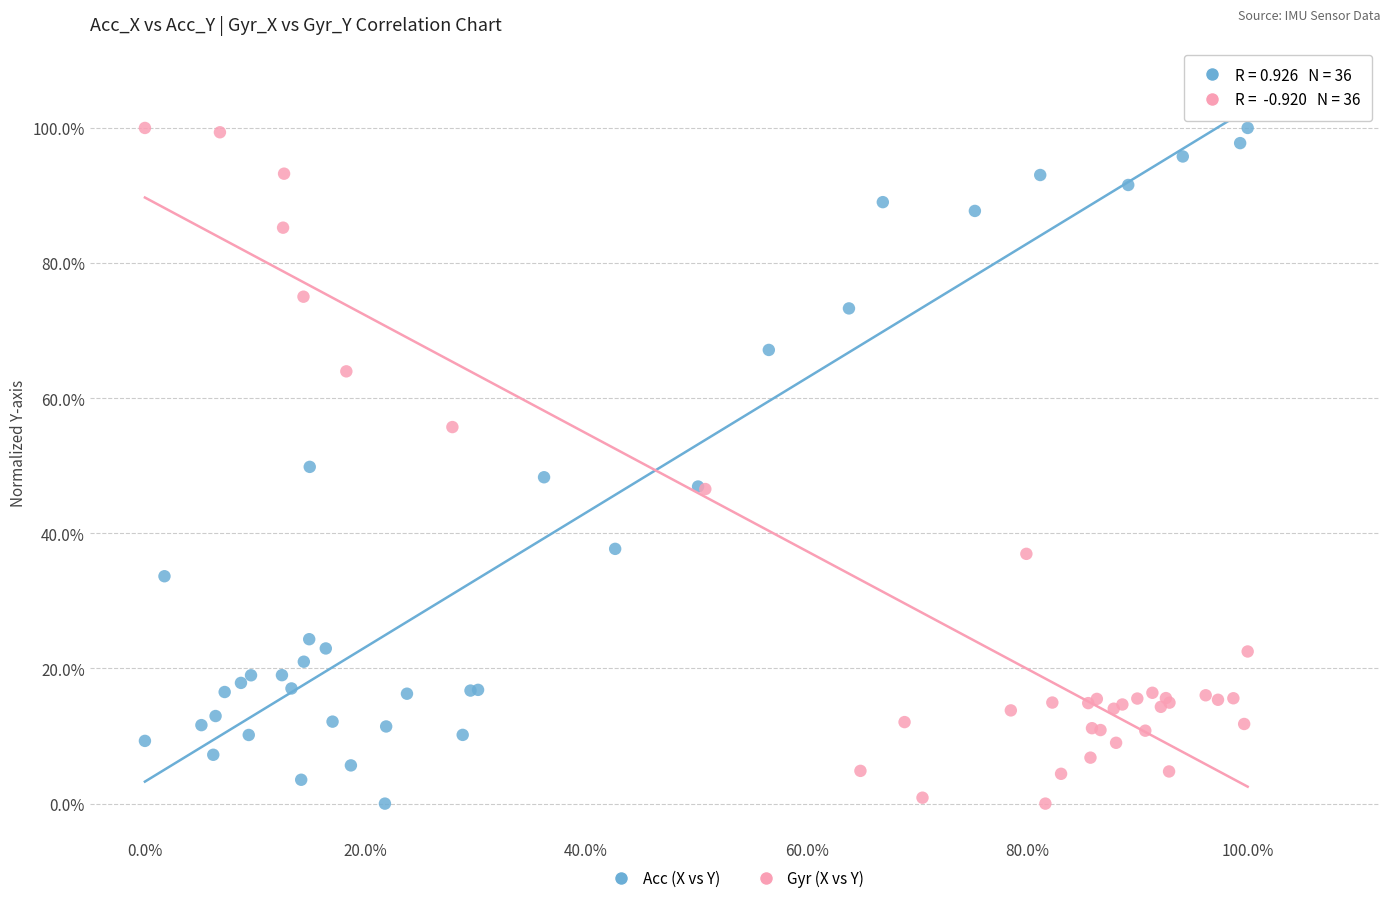

What are all the series names shown in the legend?

Acc (X vs Y), Gyr (X vs Y)